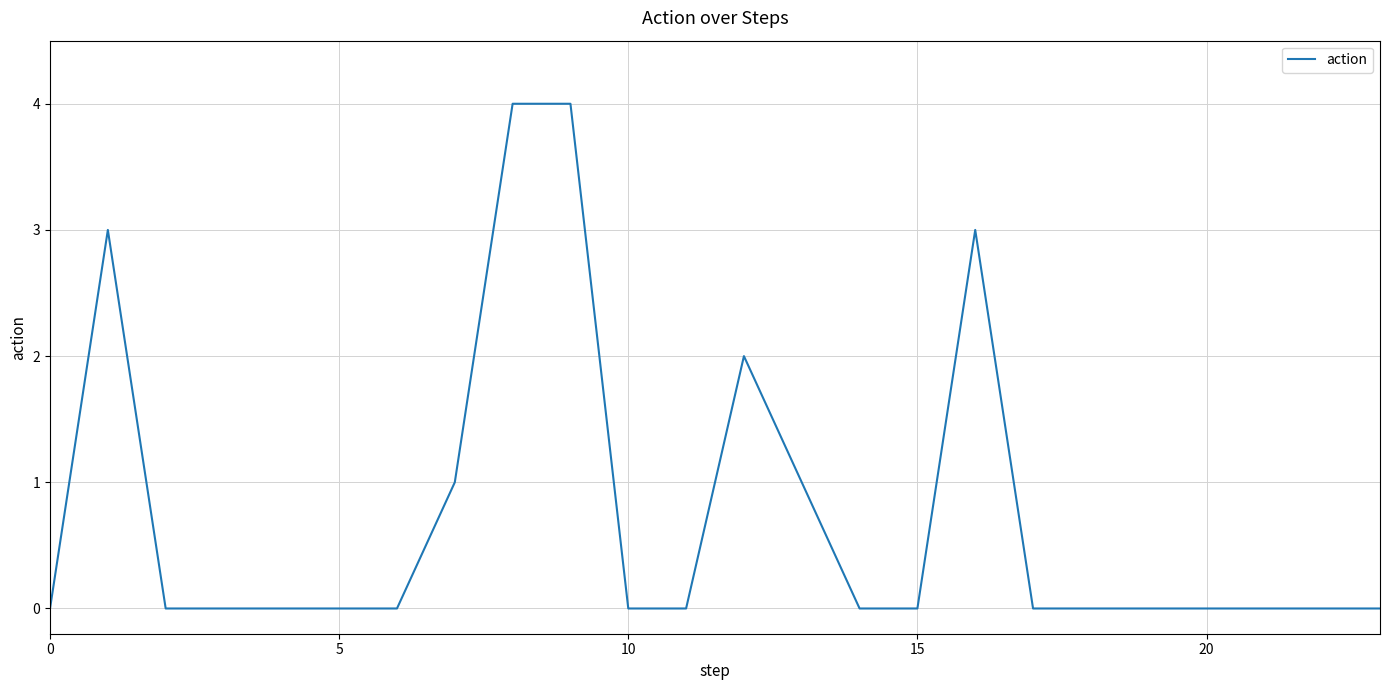

What is the greatest value displayed?

4